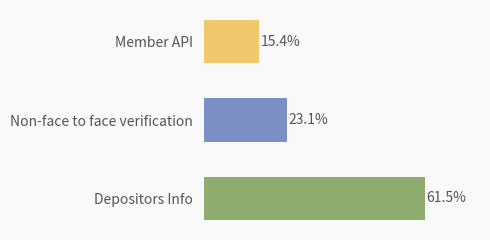

Which label corresponds to the smallest value in the chart?

Member API